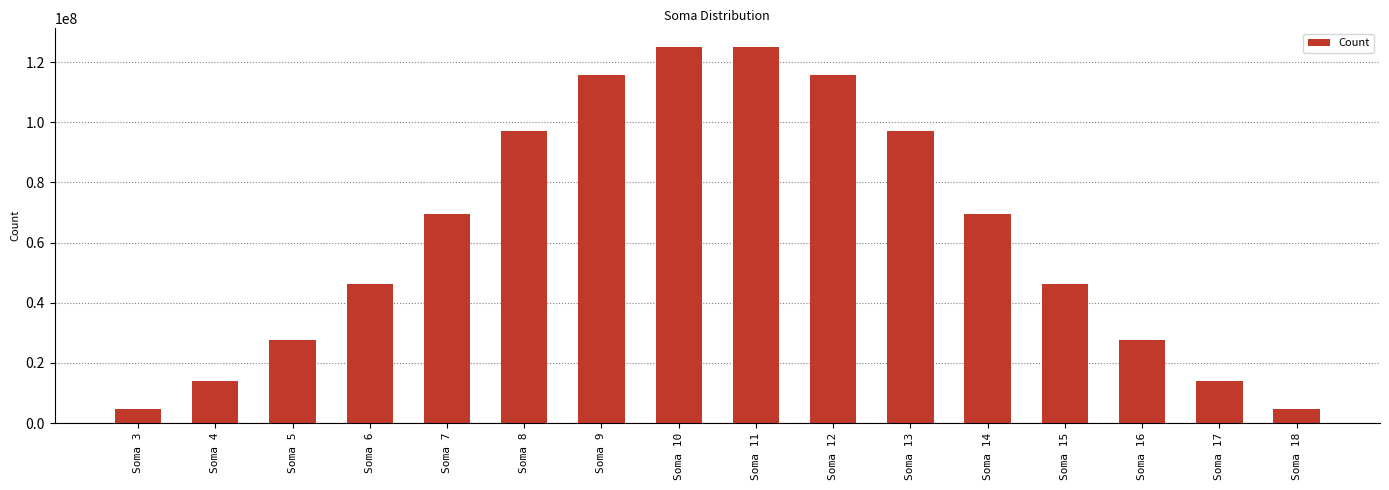

The value at Soma 9 is 115730402. True or false?

True